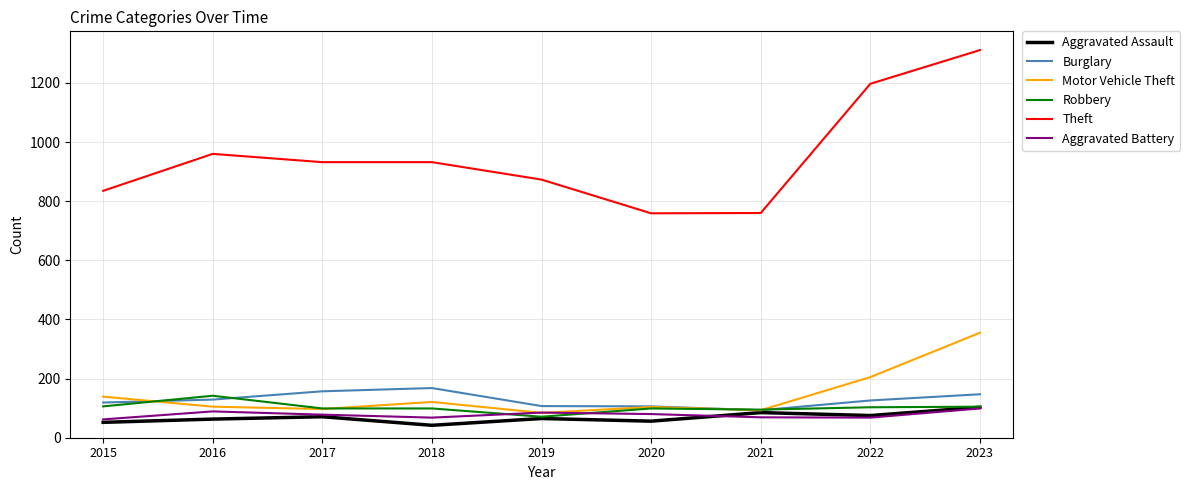

Read the Burglary value at 2023.

147